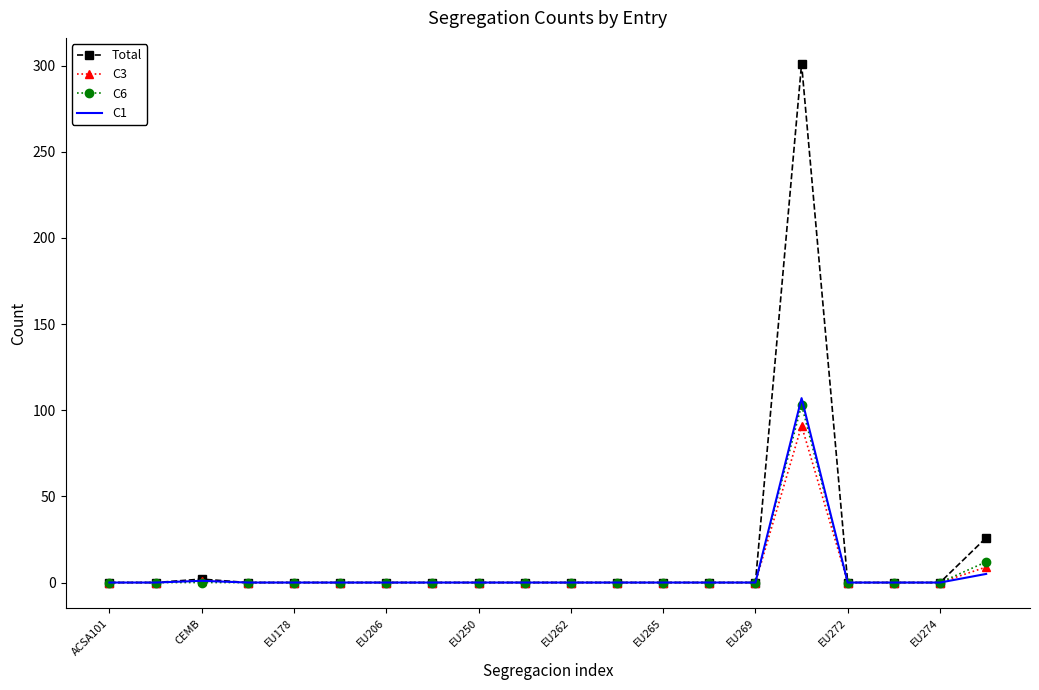

What is the maximum value shown in the chart?

301